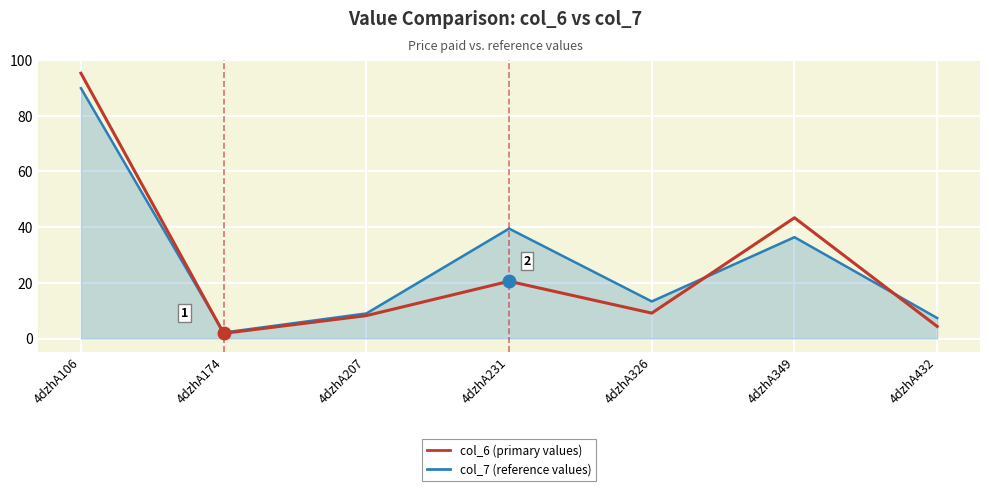

What is the maximum value shown in the chart?

95.3